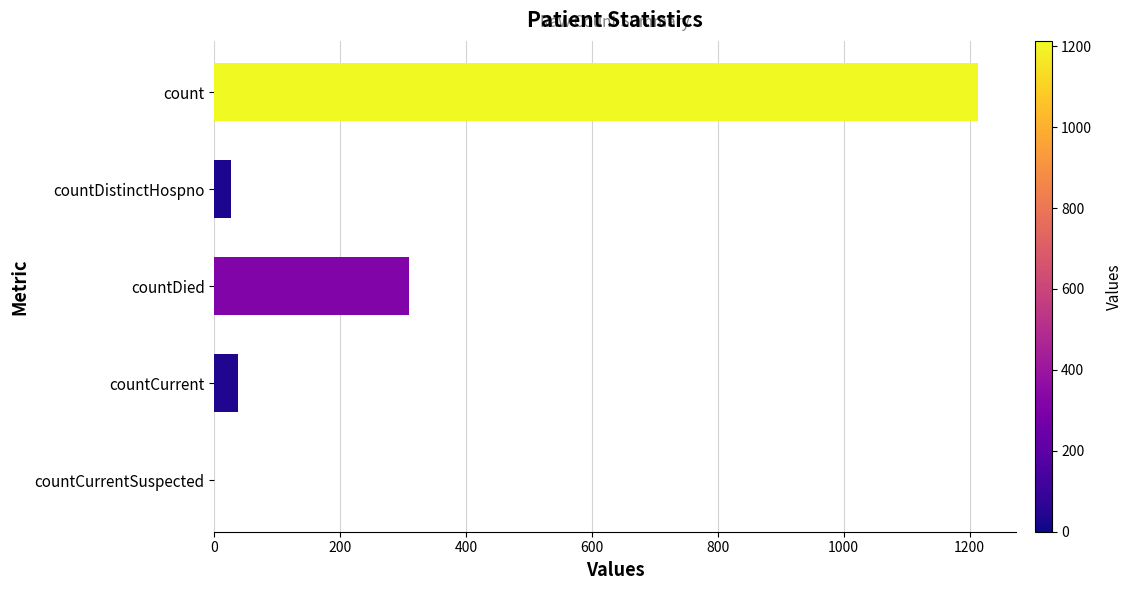

At which label is the value closest to 606?

countDied